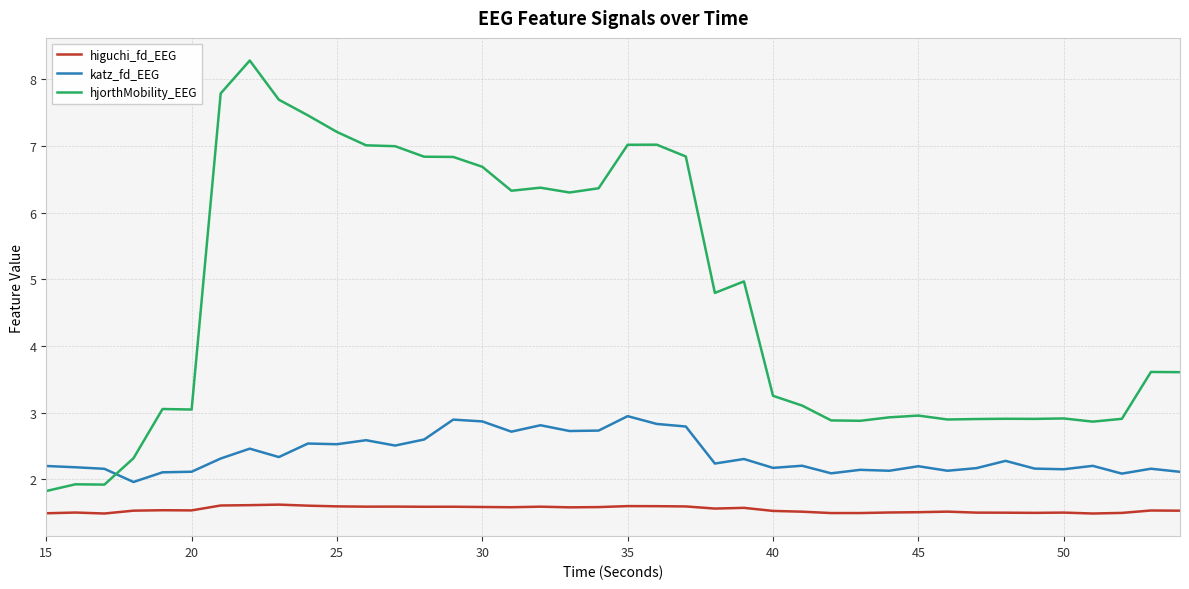

What is the highest value of the hjorthMobility_EEG series?

8.3